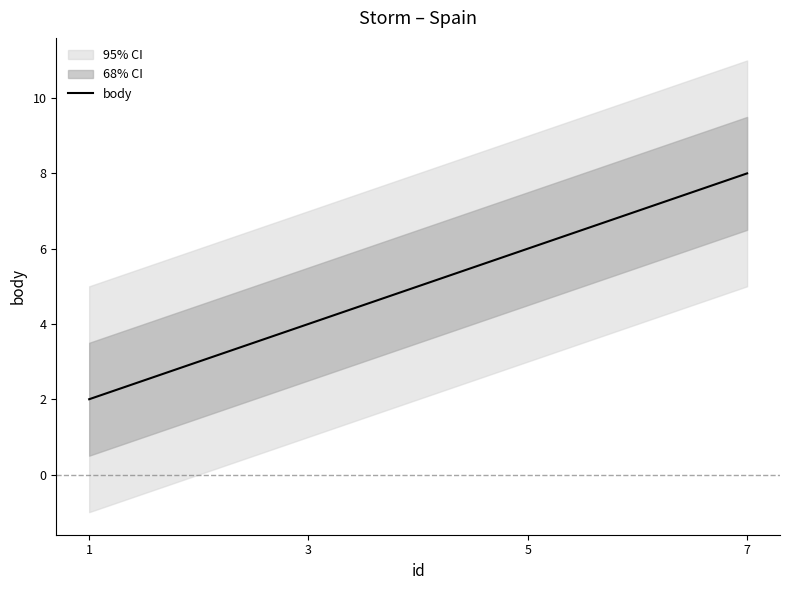

What is the value of the 4th point from the left?

8